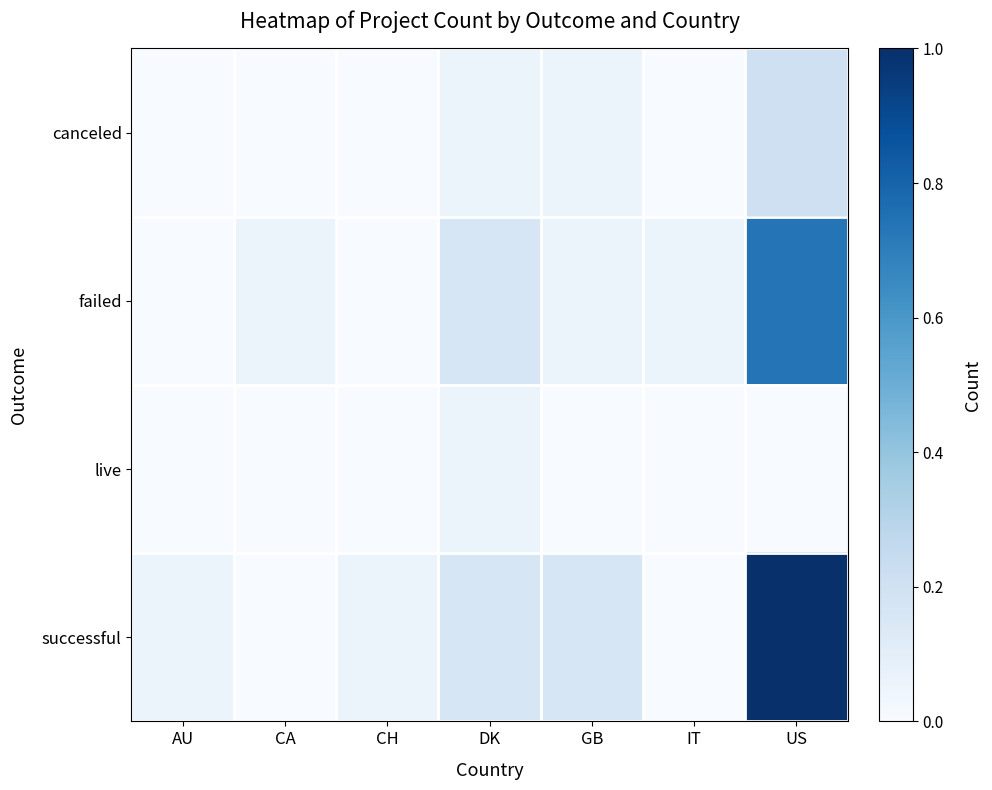

How many data points does each series have?

7